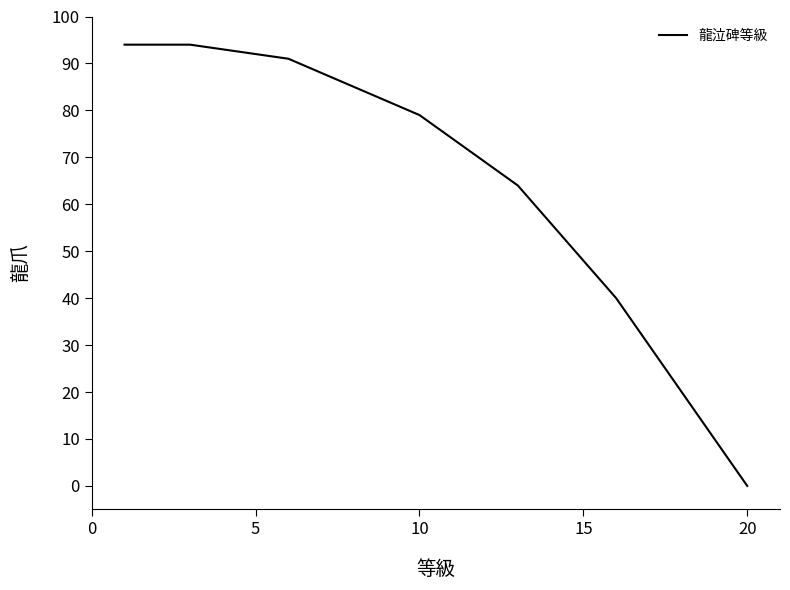

What is the greatest value displayed?

94